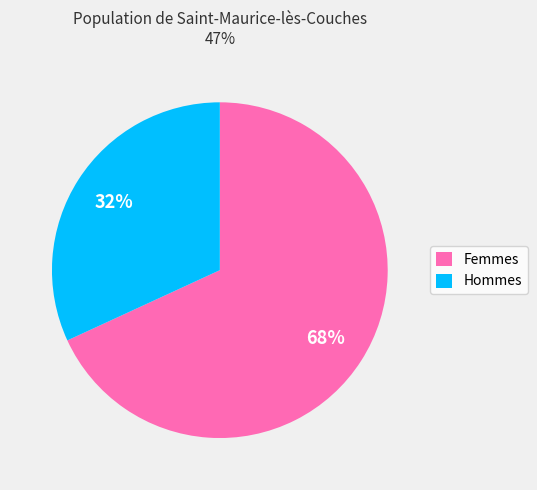

Approximately how many times larger is the value at Hommes compared to Femmes?

0.5